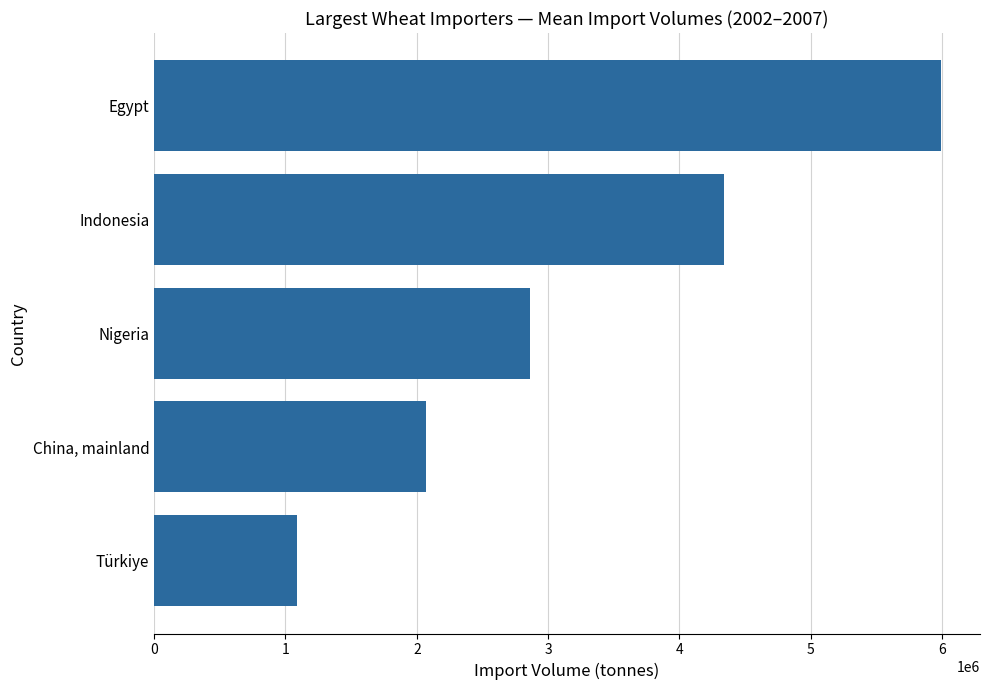

Which category has the lowest value across all series?

Türkiye